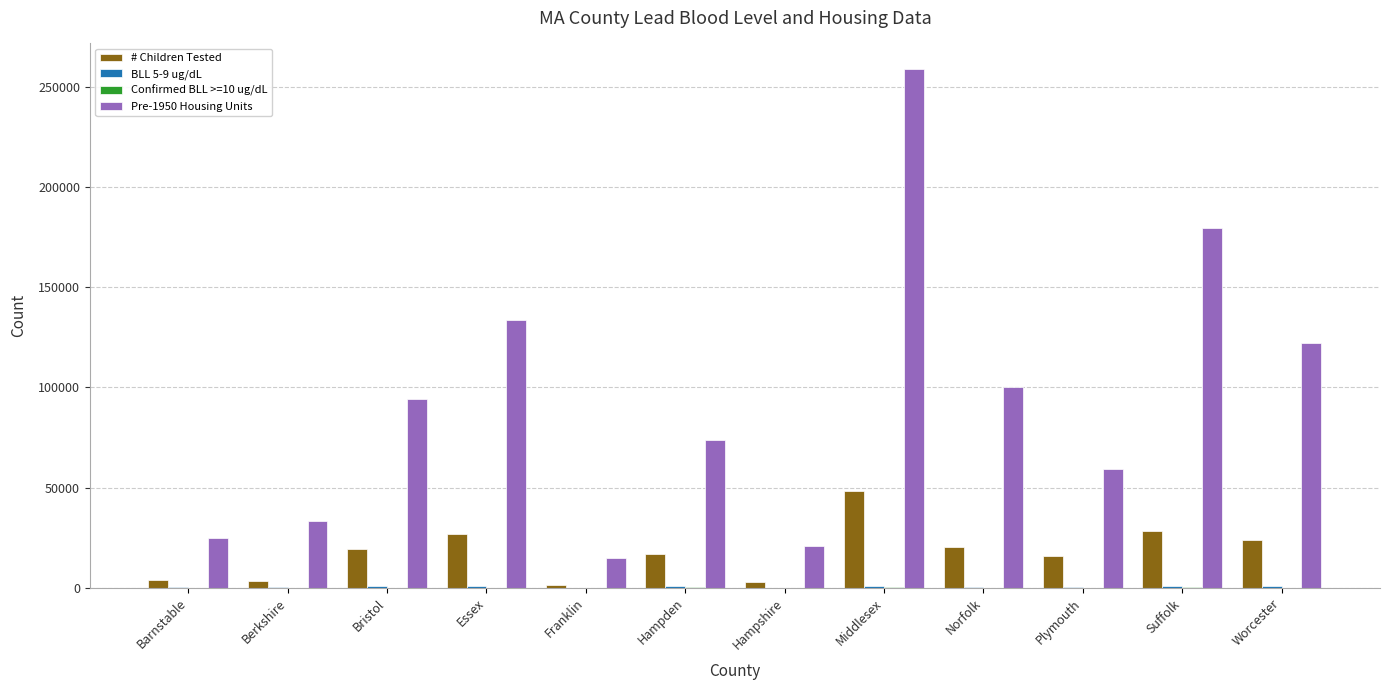

The # Children Tested series shows 15821 at Plymouth. True or false?

True